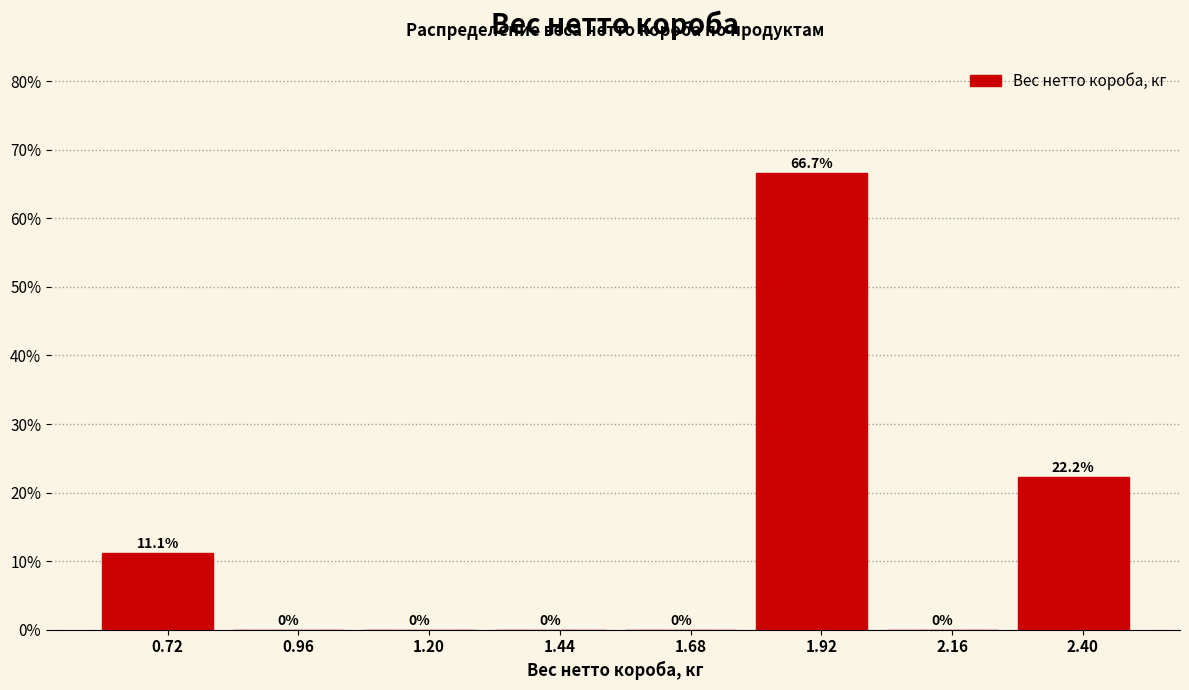

How tall is the bar that spans 2.28 to 2.52 on the x-axis? The bar edges are not printed on the chart, so give them approximately, as read against the axis.

22.2